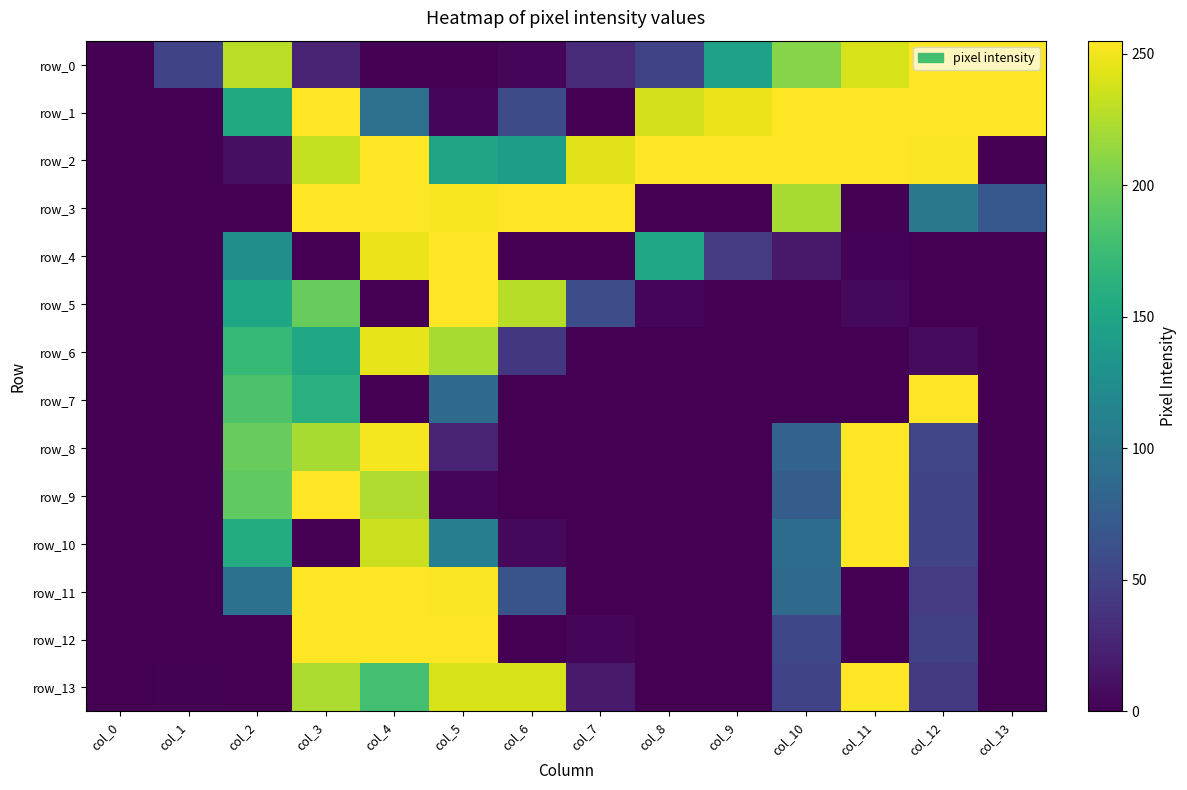

What is the maximum value for row_10?

255